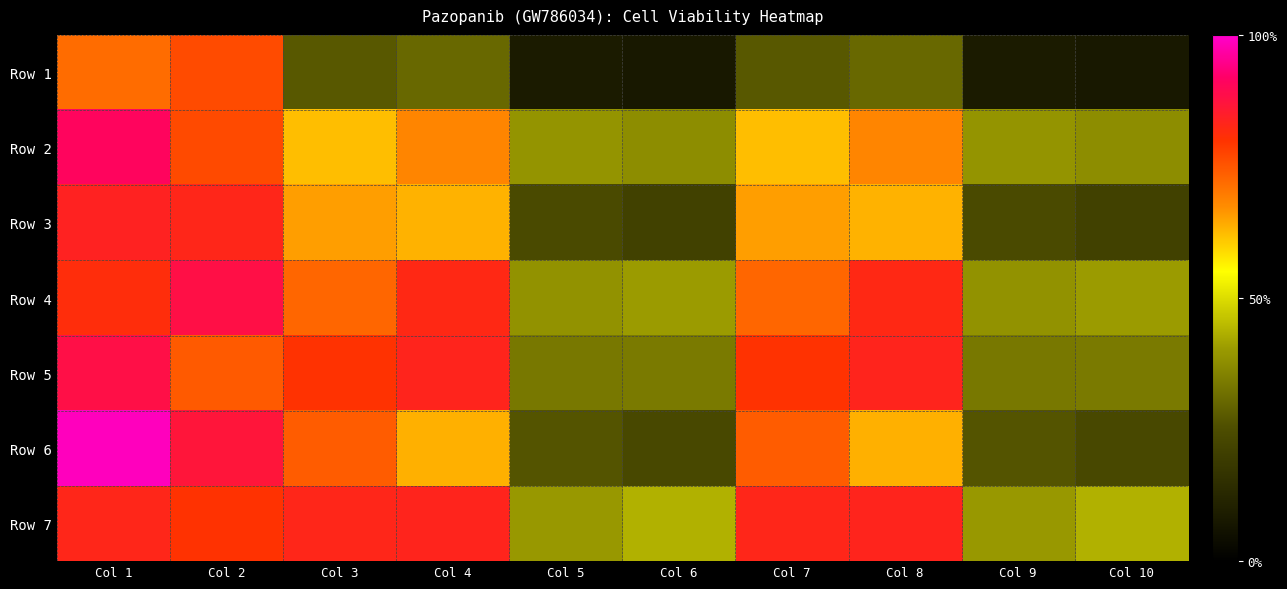

At which category does the chart reach its minimum across all series?

Col 6